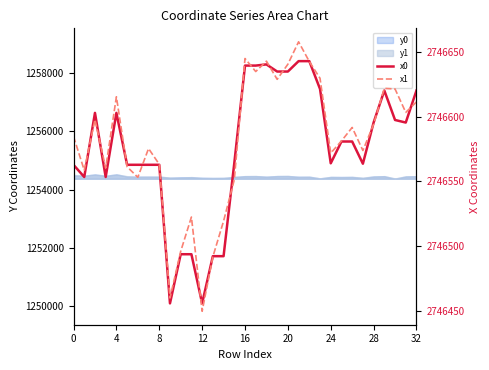

In x1, how many points are lower than both neighbors (excluding endpoints)?

10